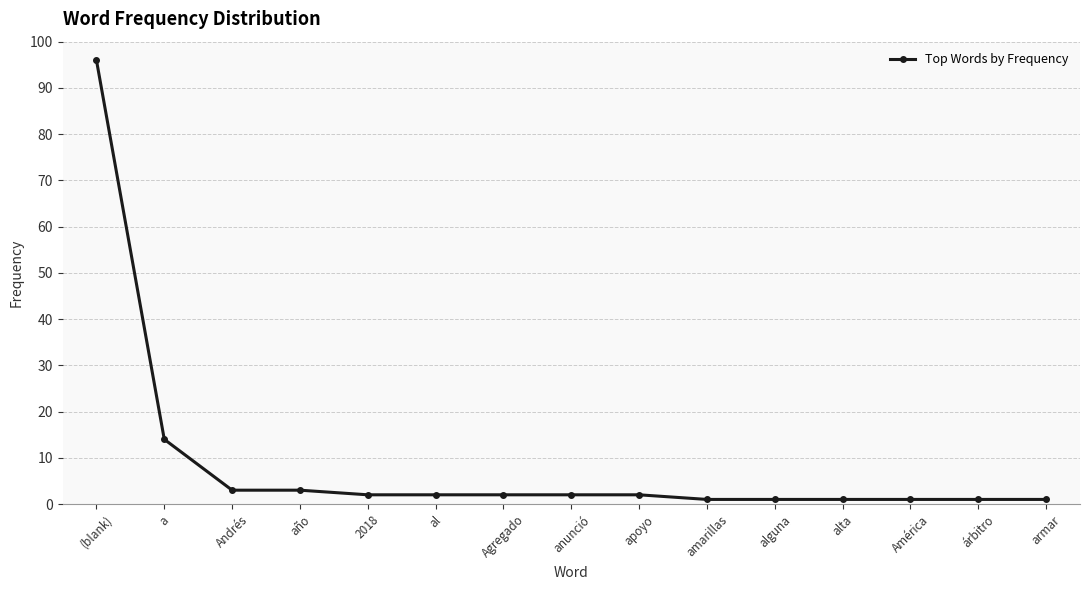

Where does the data first go above 2?

(blank)